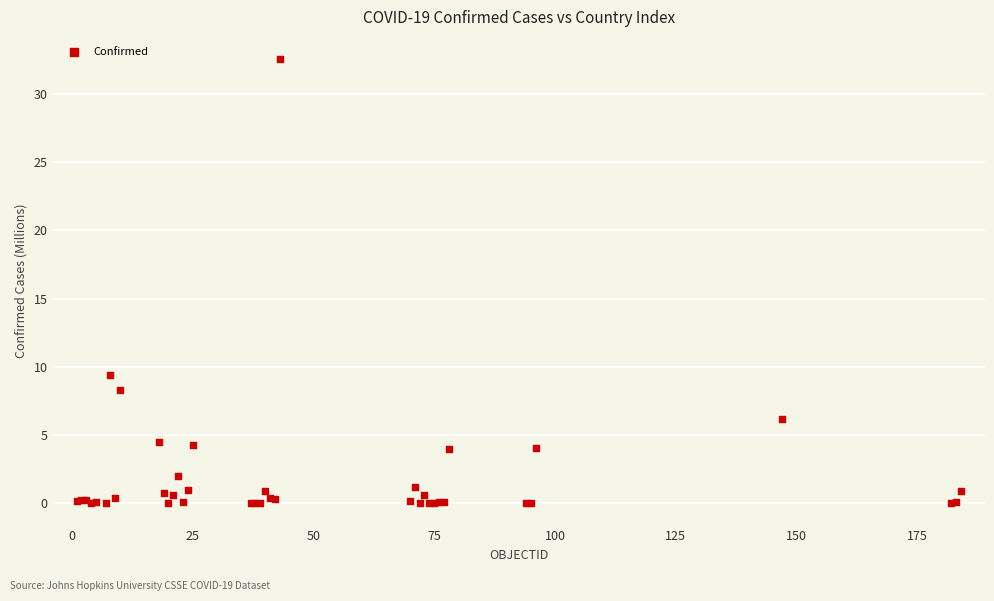

What Y value in the scatter plot is closest to 16?

9.4